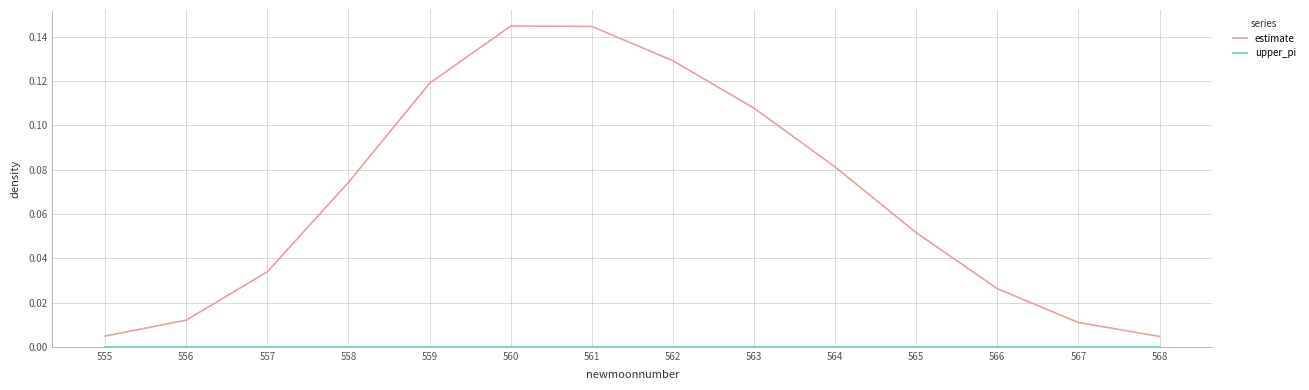

The estimate series shows 0.0 at 565. True or false?

False